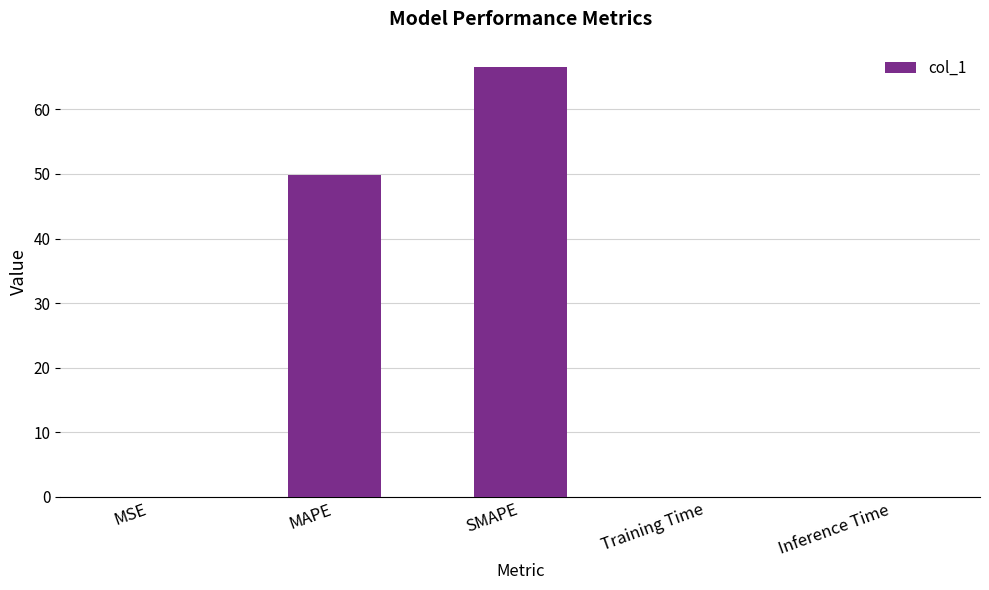

Are the bars horizontal?

No